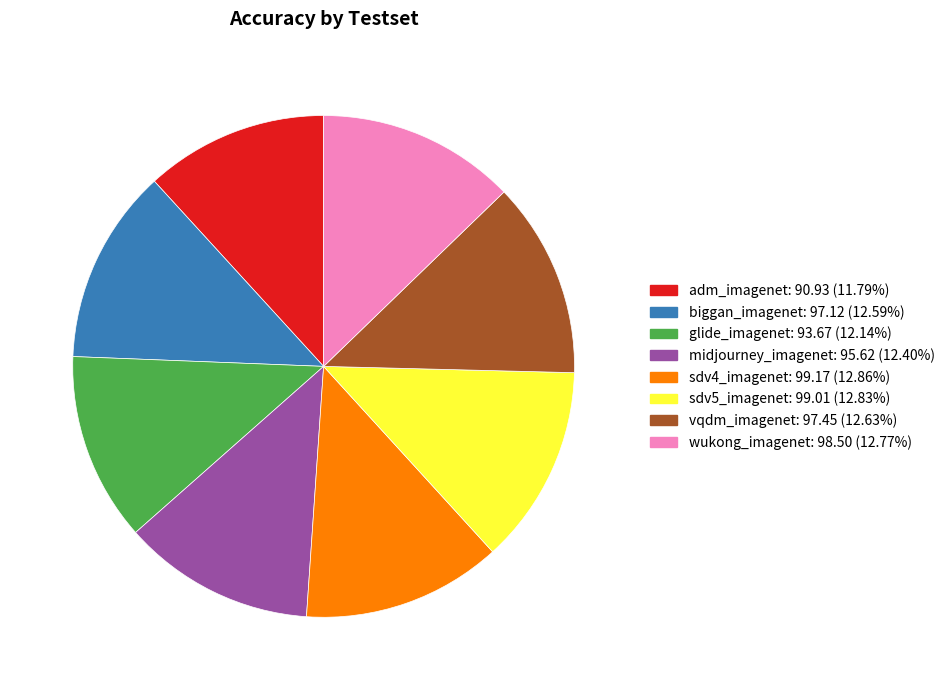

How many segments does this pie chart have?

8